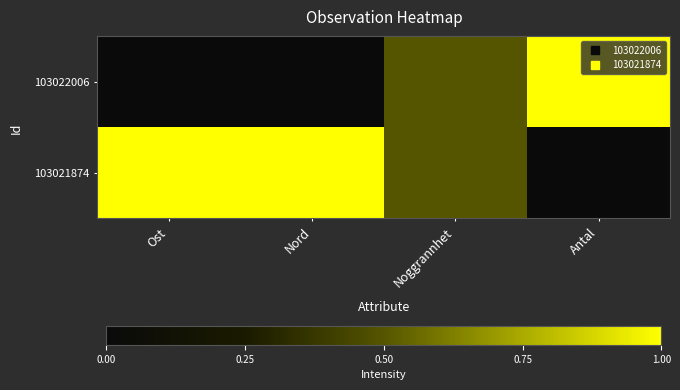

What is the spread (max minus min) of values at Antal?

1.0